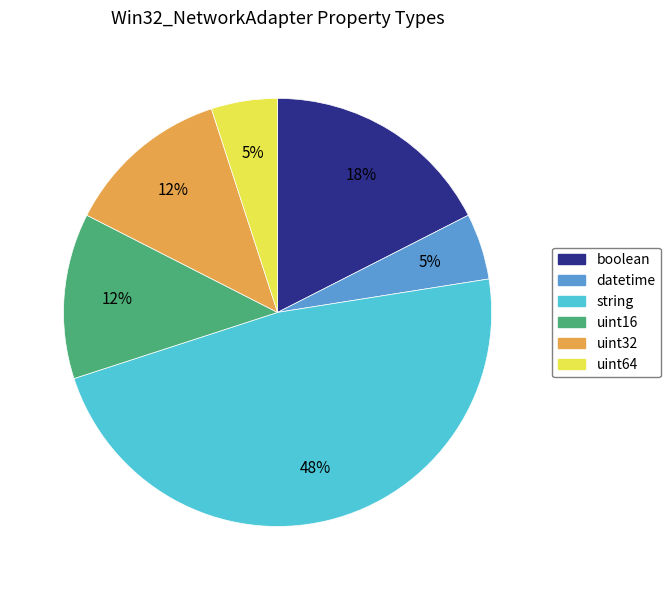

How many segments does this pie chart have?

6